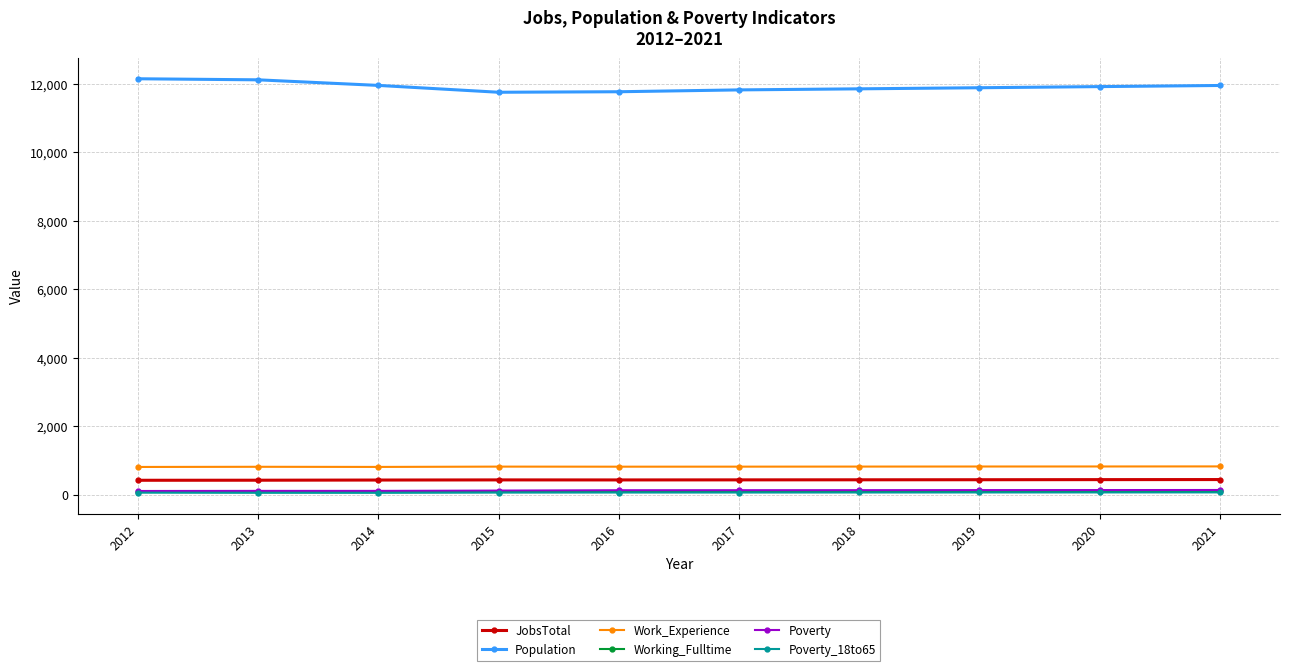

True or false: Work_Experience has more than 1 interior local peaks.

True